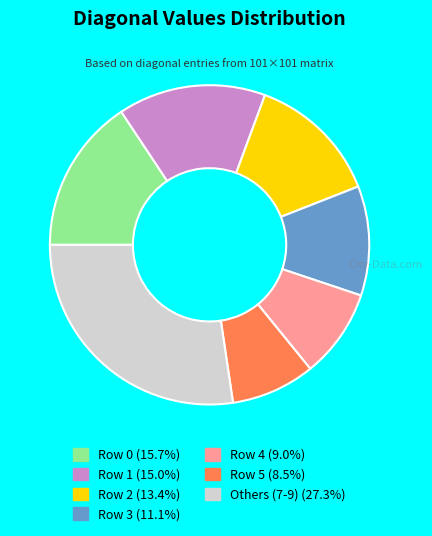

Does any single category account for the majority?

No